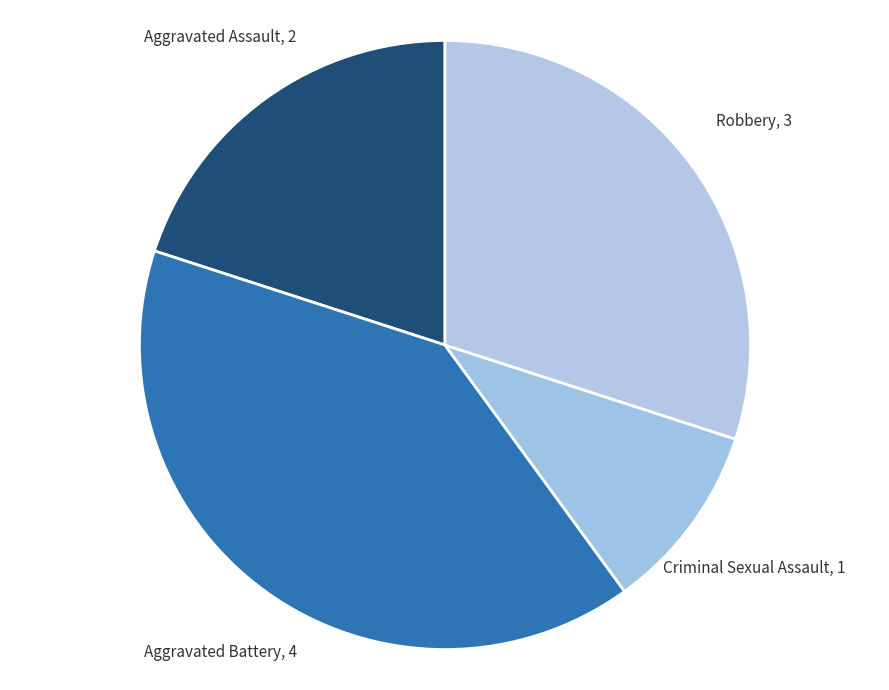

What is the largest slice in the pie chart?

Aggravated Battery